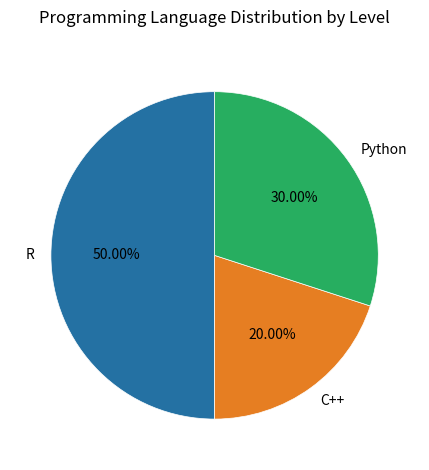

What is the largest slice in the pie chart?

R